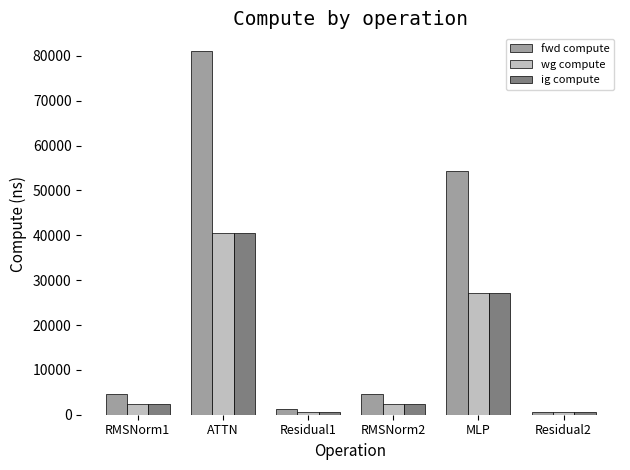

How many bars are there in each group?

3